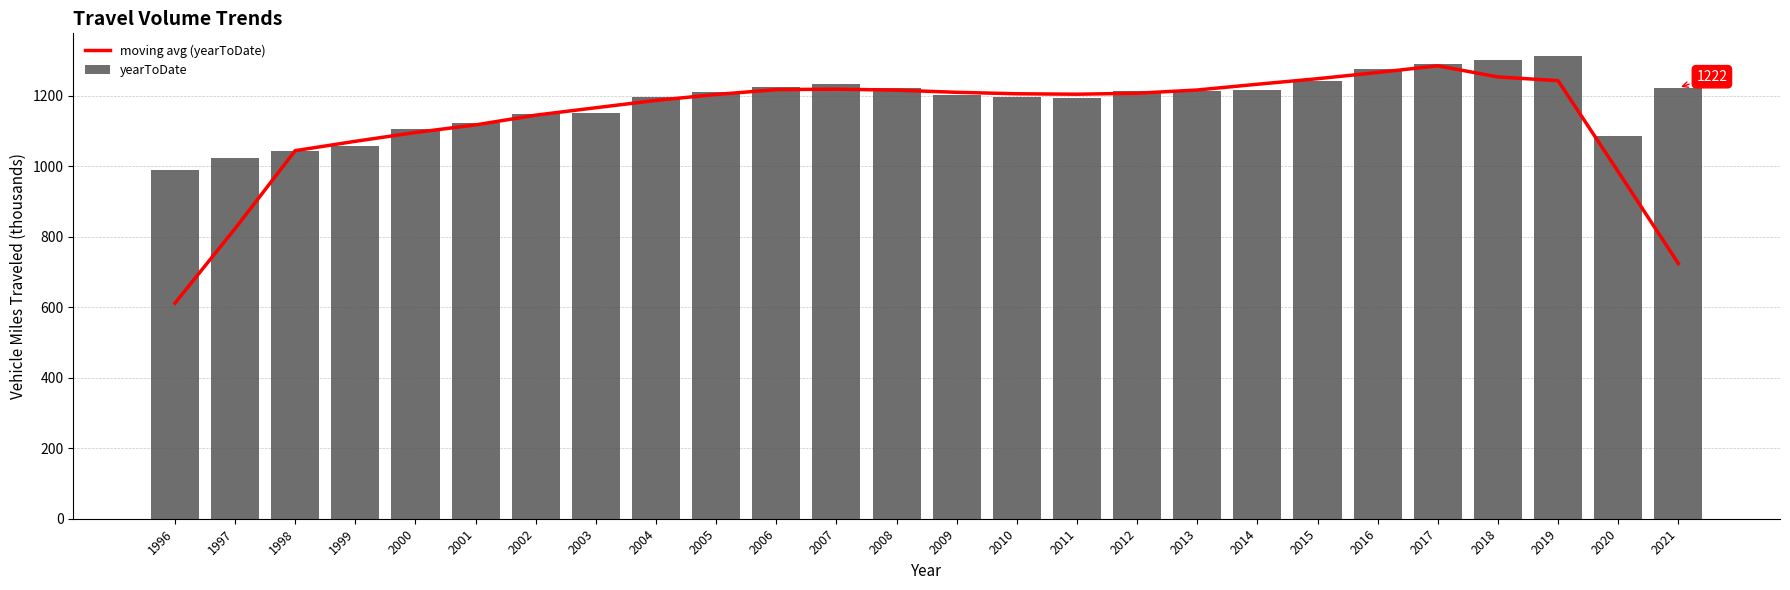

Which category has the highest value across all series?

2019